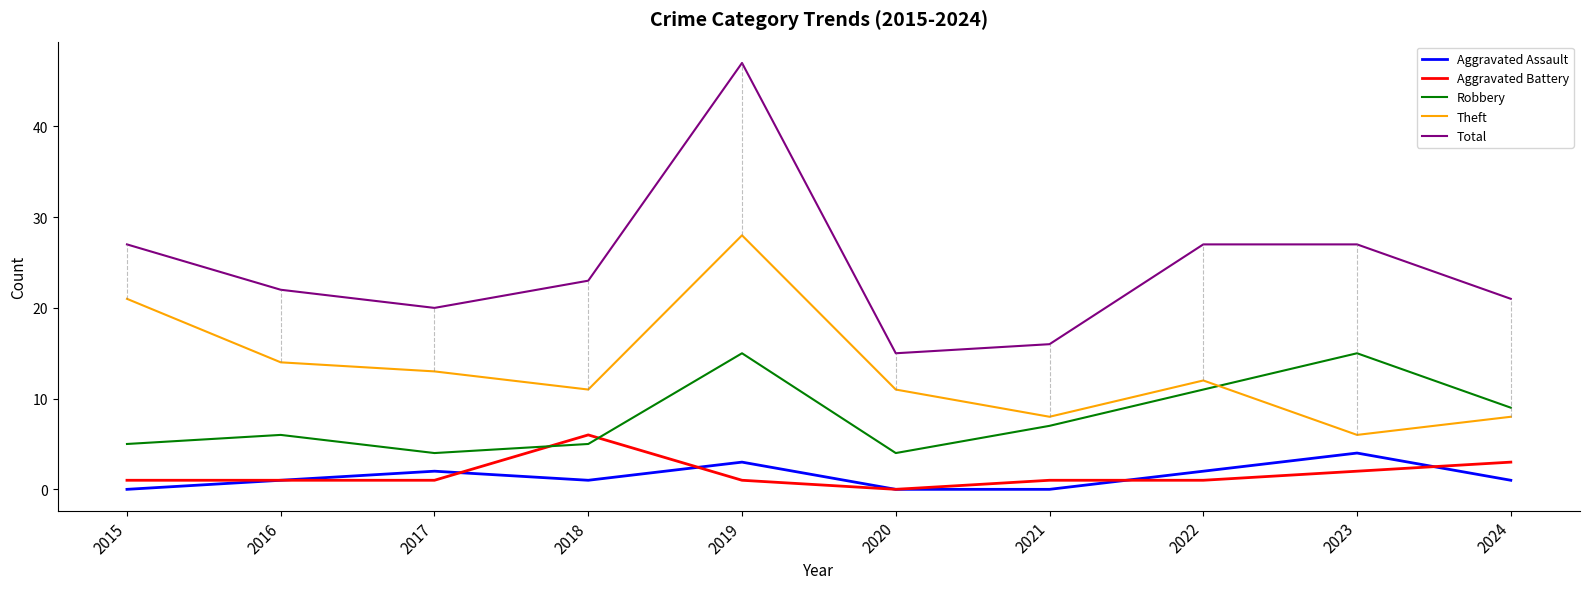

Reading left to right, what are all the values shown in this chart?

Aggravated Assault: 2015=0	2016=1	2017=2	2018=1	2019=3	2020=0	2021=0	2022=2	2023=4	2024=1
Aggravated Battery: 2015=1	2016=1	2017=1	2018=6	2019=1	2020=0	2021=1	2022=1	2023=2	2024=3
Robbery: 2015=5	2016=6	2017=4	2018=5	2019=15	2020=4	2021=7	2022=11	2023=15	2024=9
Theft: 2015=21	2016=14	2017=13	2018=11	2019=28	2020=11	2021=8	2022=12	2023=6	2024=8
Total: 2015=27	2016=22	2017=20	2018=23	2019=47	2020=15	2021=16	2022=27	2023=27	2024=21